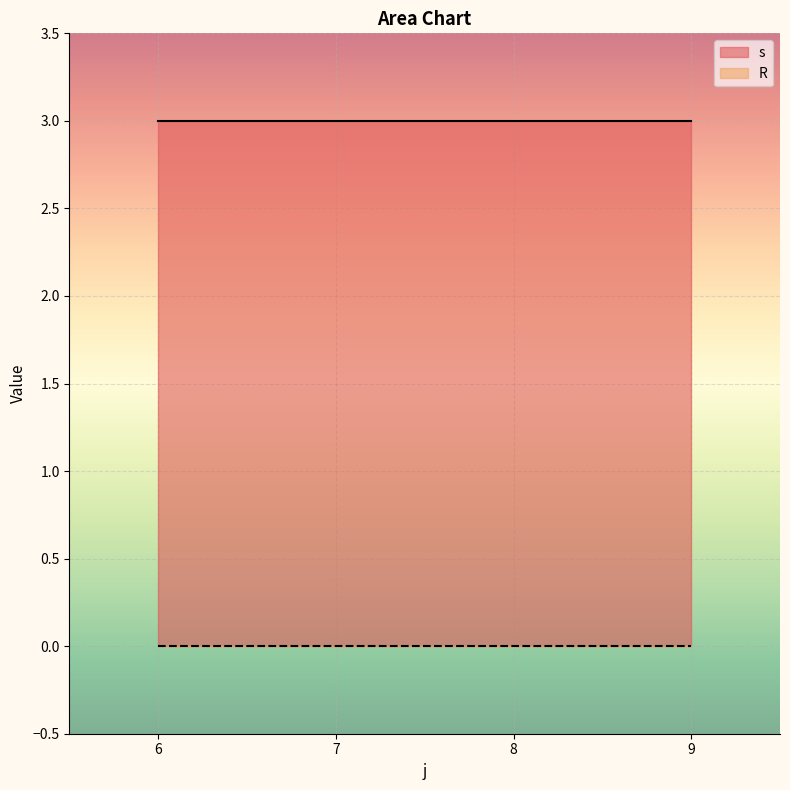

Is it true that R equals 0 at 9?

True